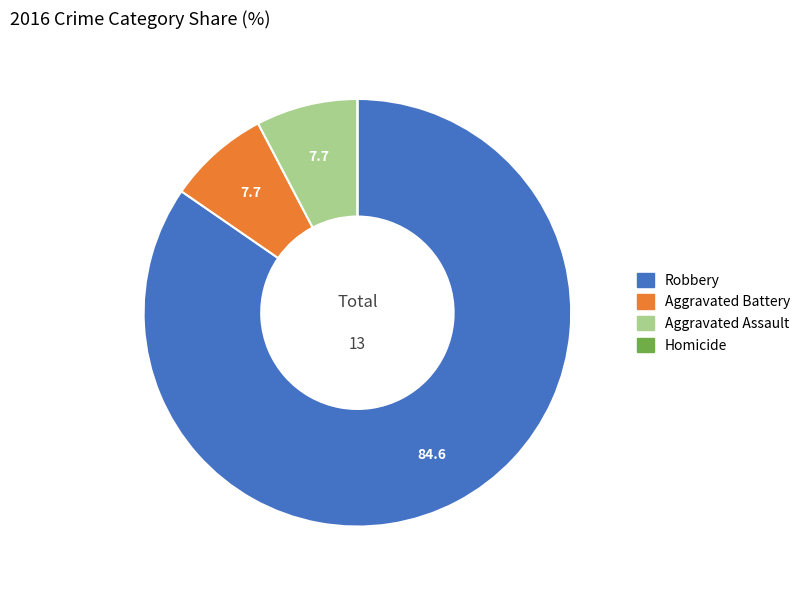

The Aggravated Battery slice represents 8% of the pie. True or false?

True